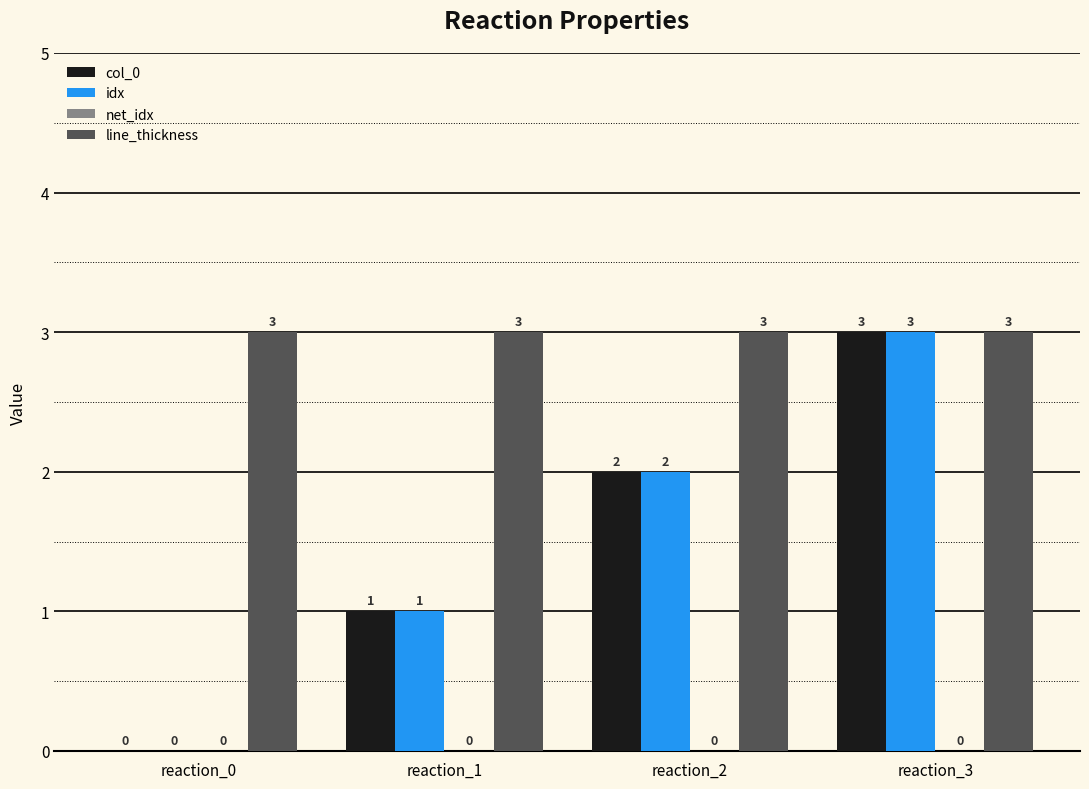

What is the sum of all col_0 values?

6